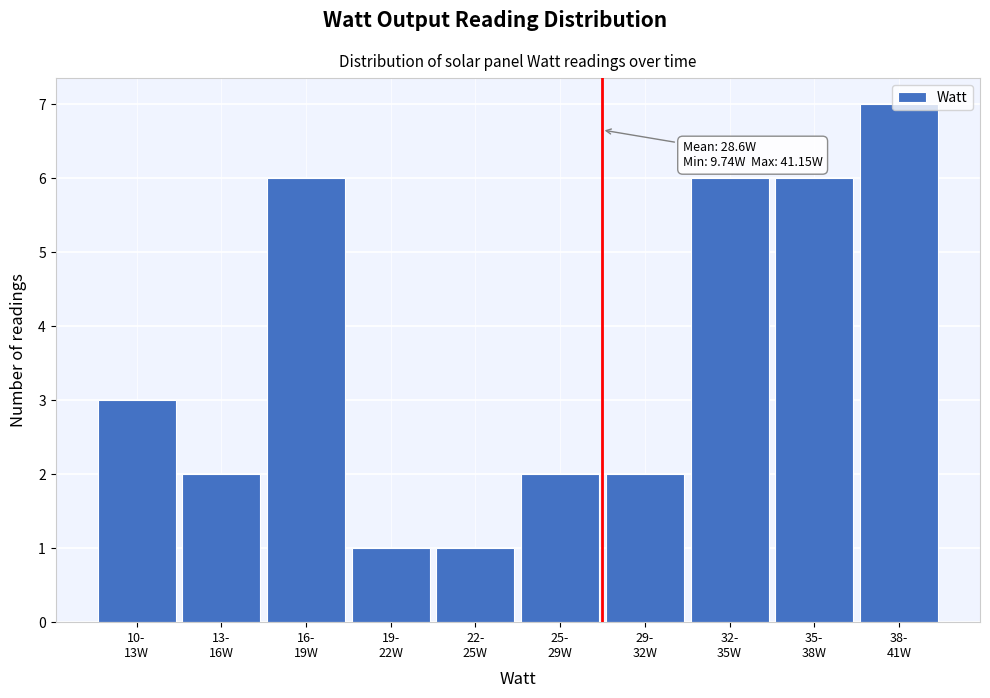

What is the difference between the maximum and minimum values?

6